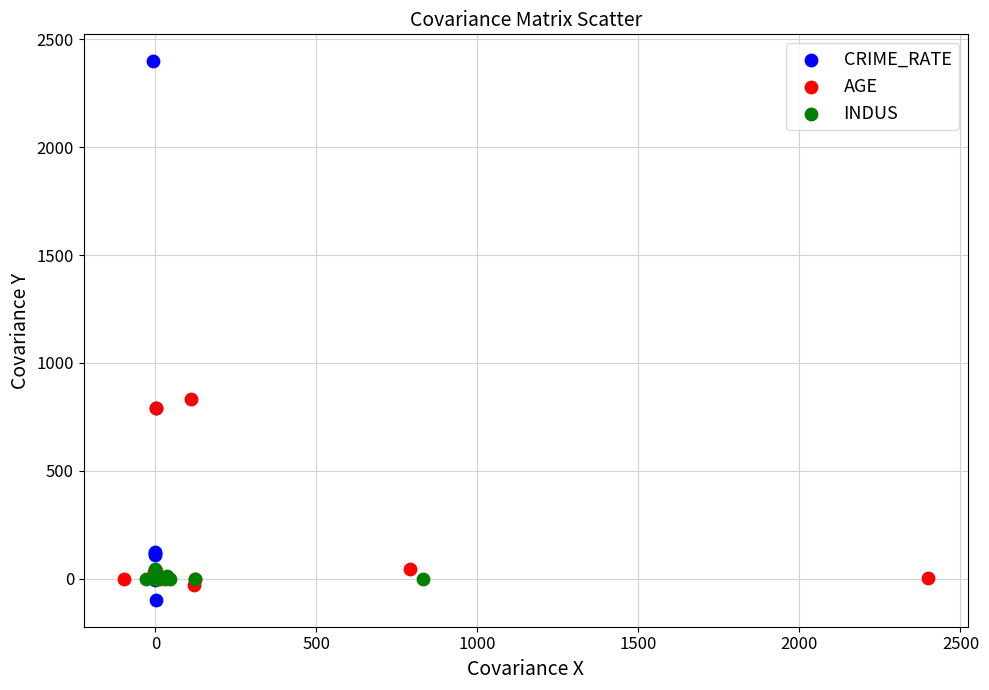

What are all the series names shown in the legend?

CRIME_RATE, AGE, INDUS